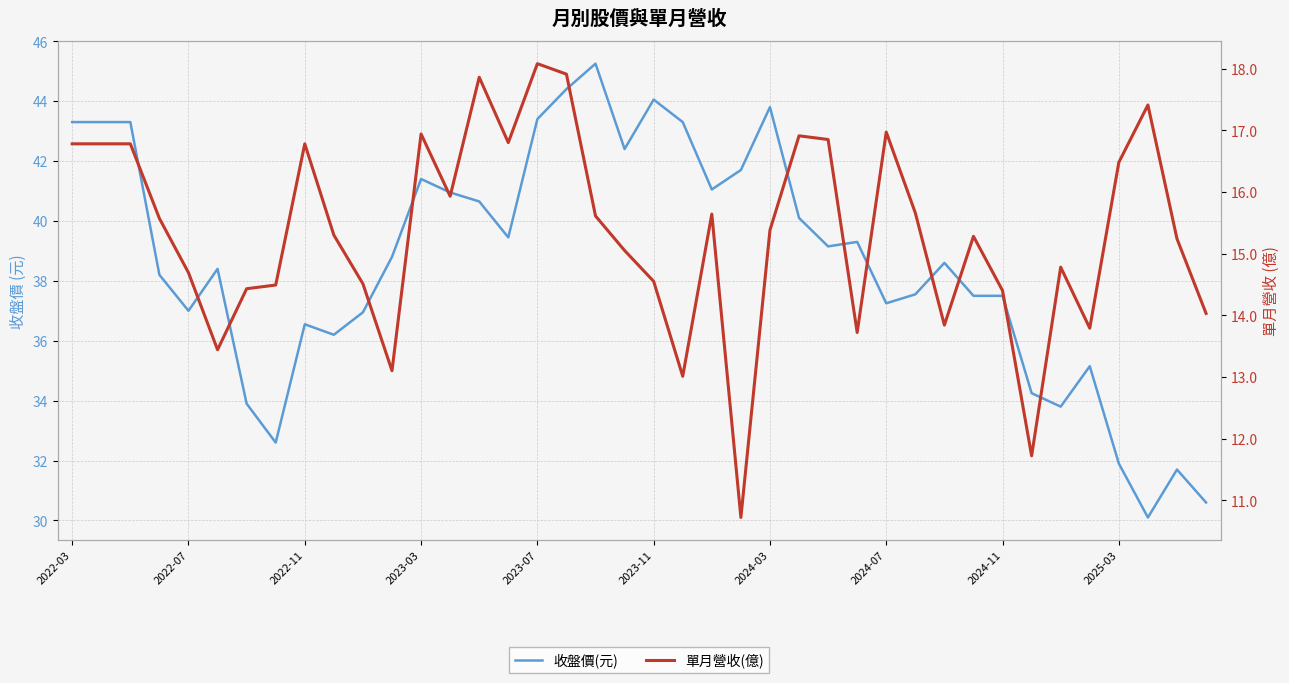

Which has a higher value, 11 or 23?

23